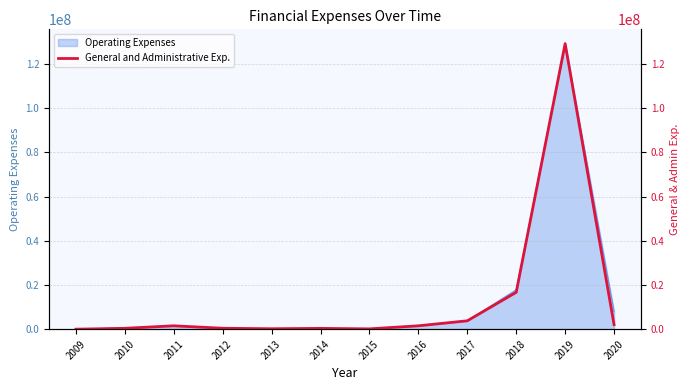

How many points are lower than both their immediate neighbors (excluding endpoints)?

2